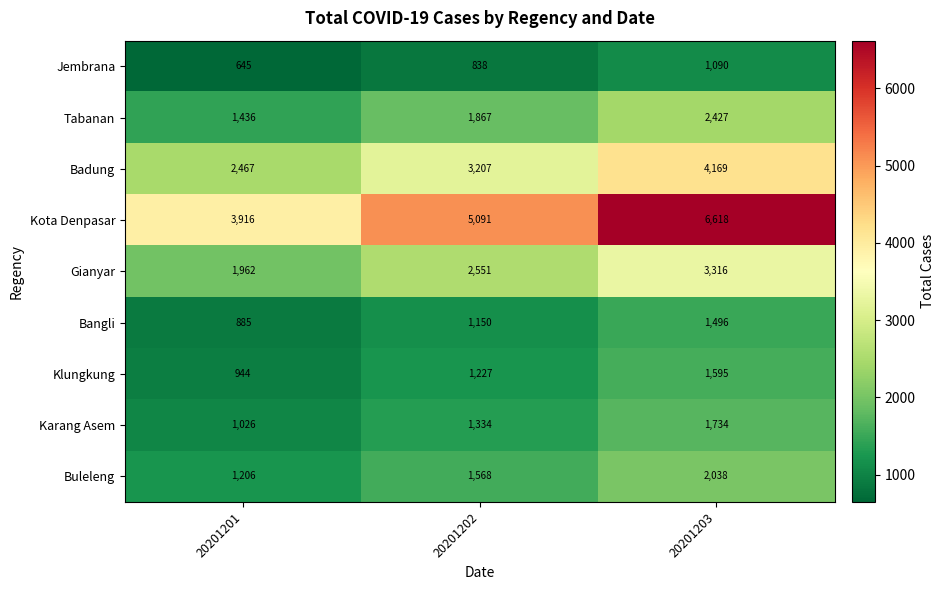

Which label corresponds to the smallest value in the chart?

20201201